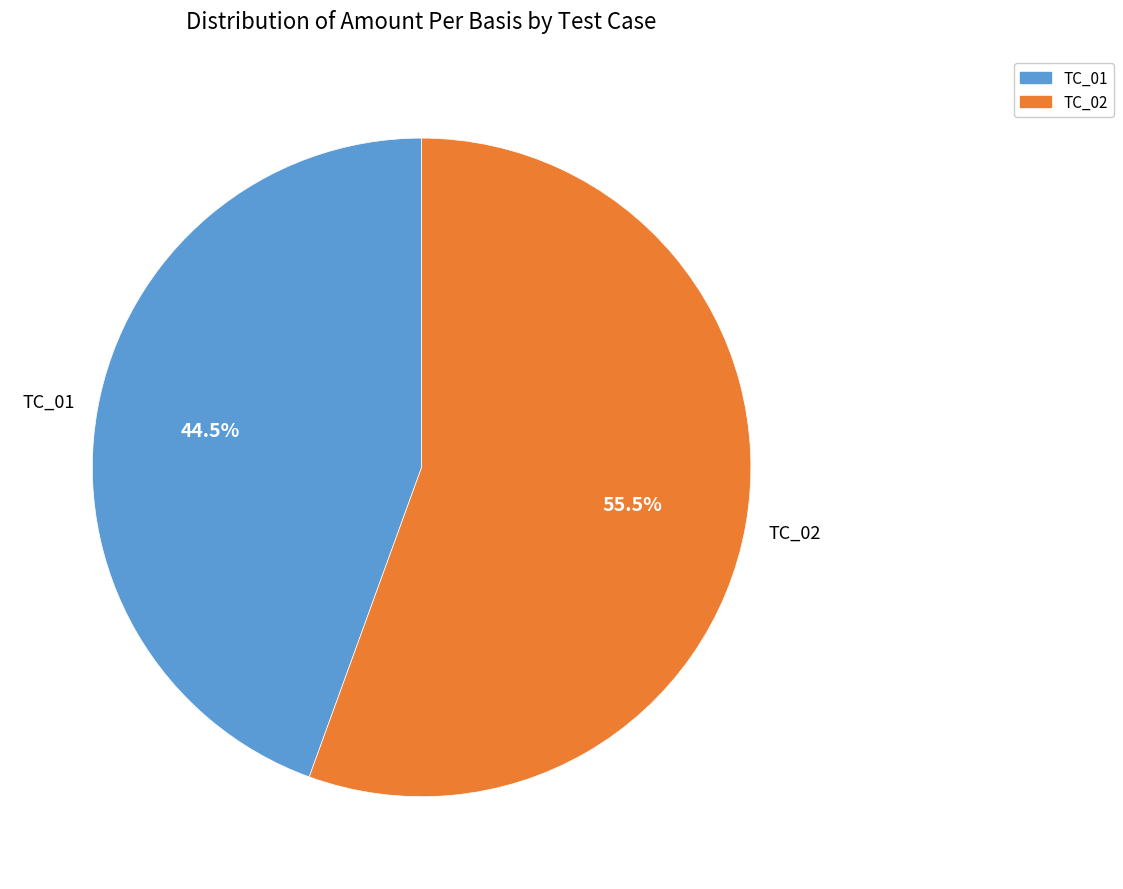

Approximately how many times larger is the value at TC_02 compared to TC_01?

1.2